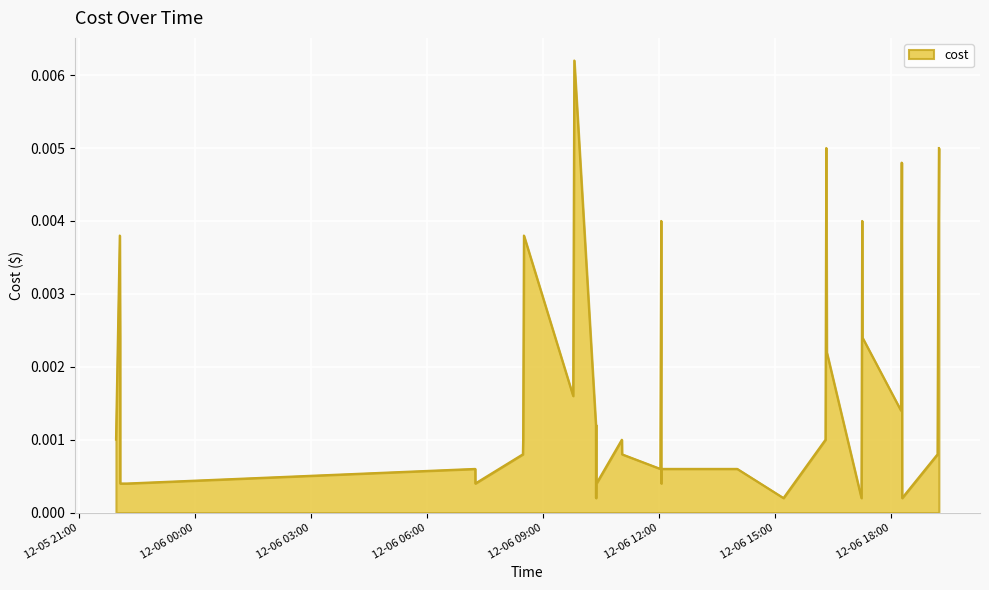

What is the sum of all values?

0.1